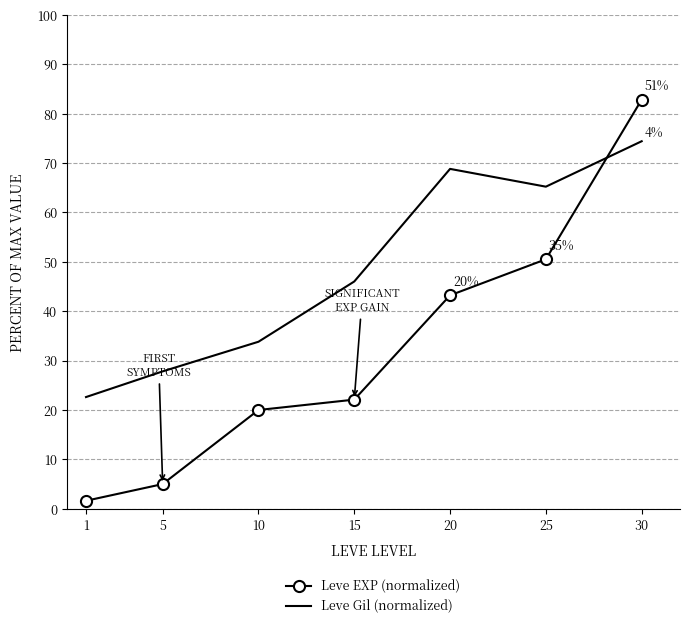

Between 1 and 25, which series saw the biggest shift?

Leve EXP (normalized)